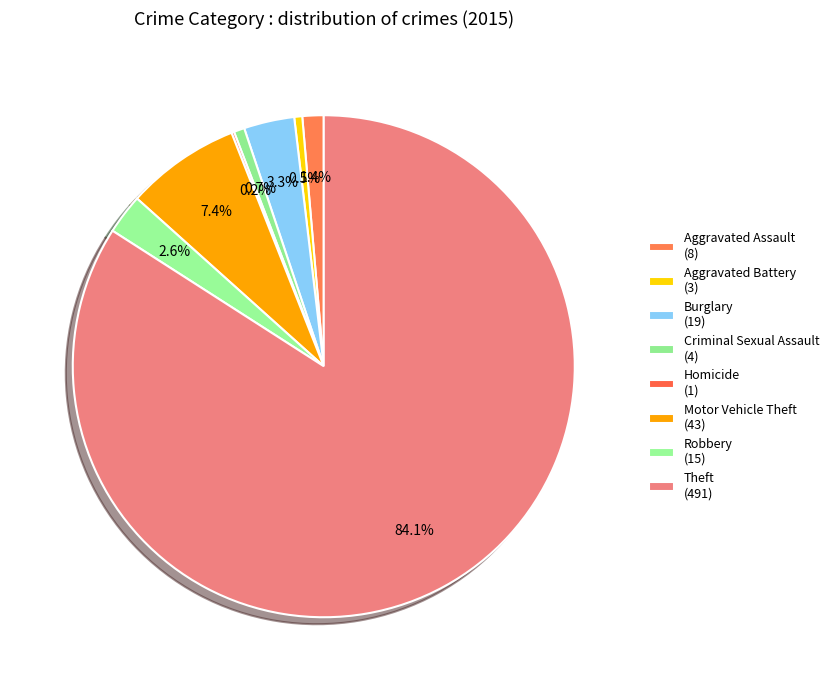

Count the number of slices in the pie.

8